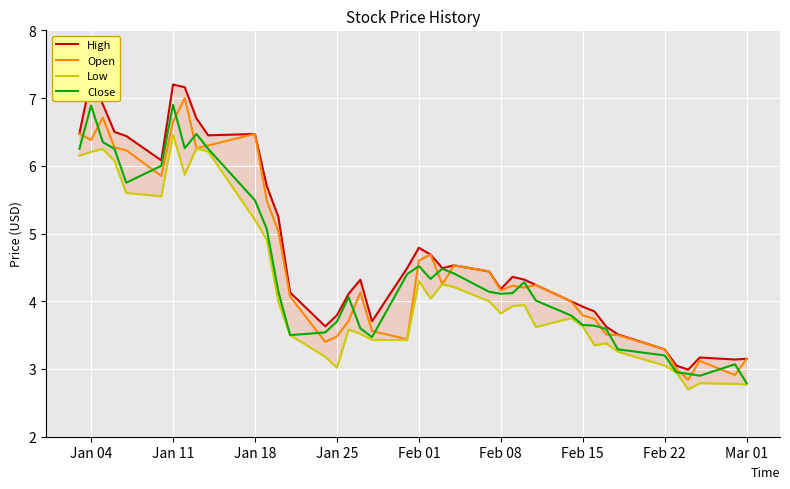

The Close series shows 3.2 at Feb 22. True or false?

True